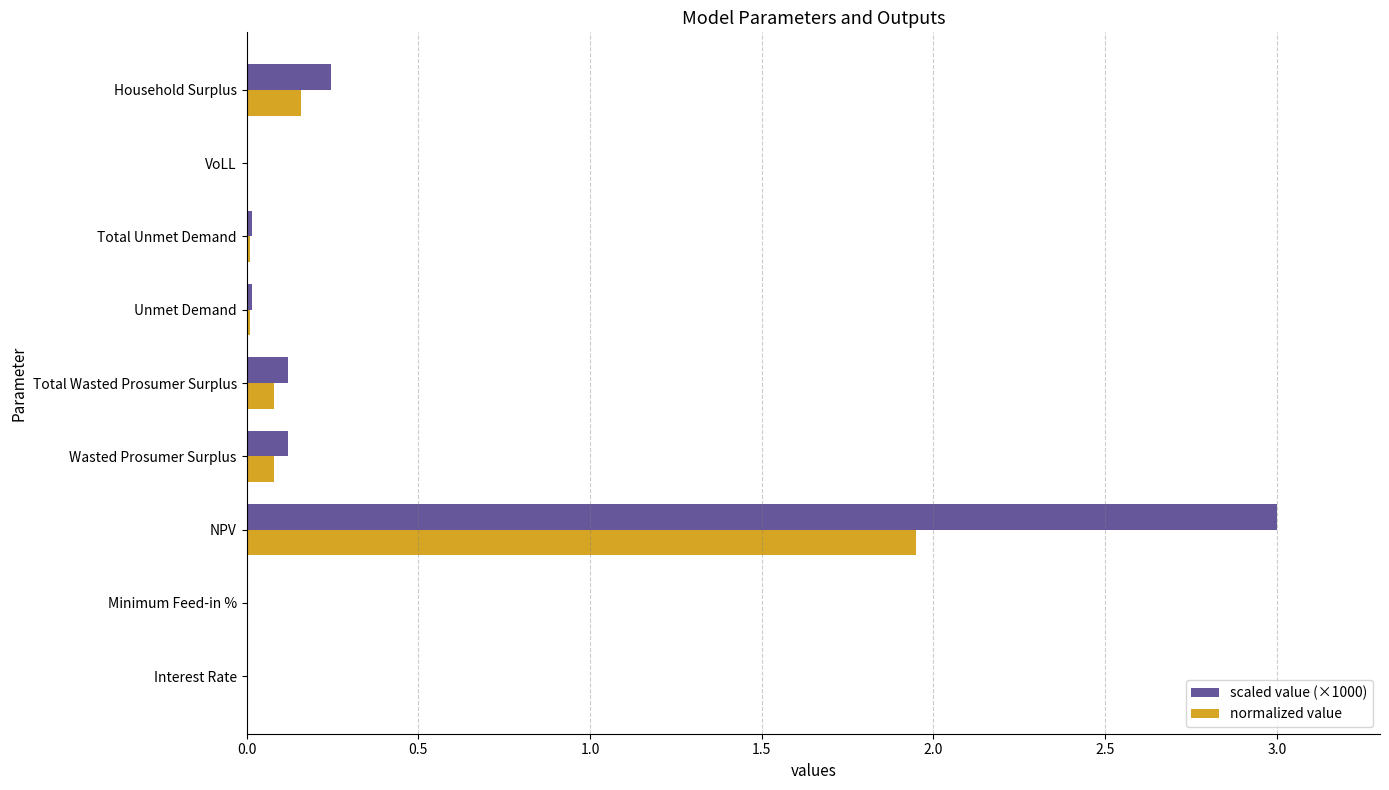

What is the sum of all normalized value values?

2.3